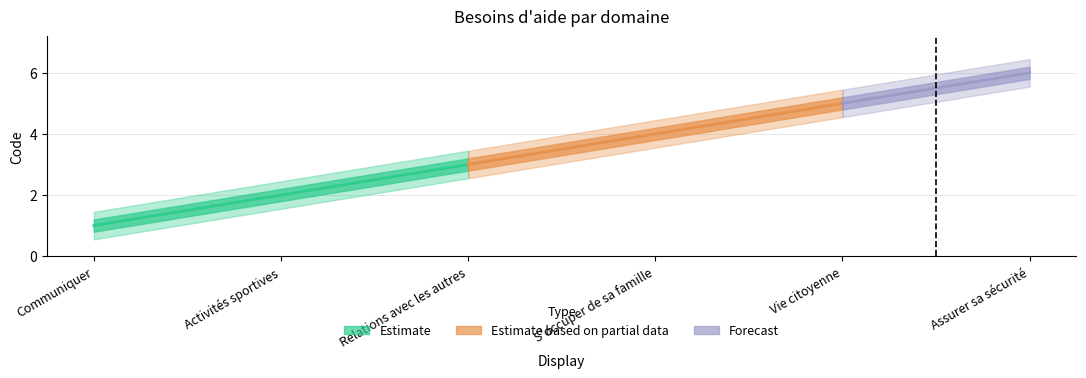

What position from the right is Relations avec les autres?

4